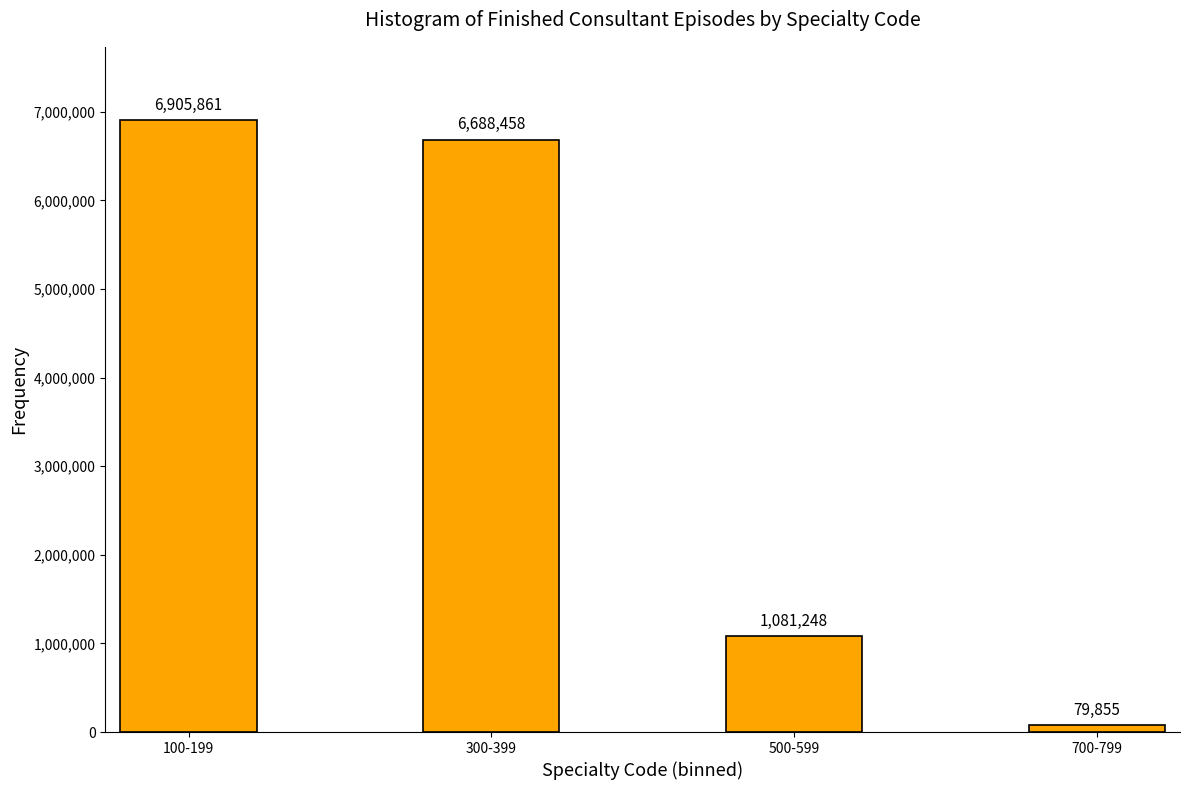

Reading left to right, extract all data points from this chart.

6905861	6688458	1081248	79855